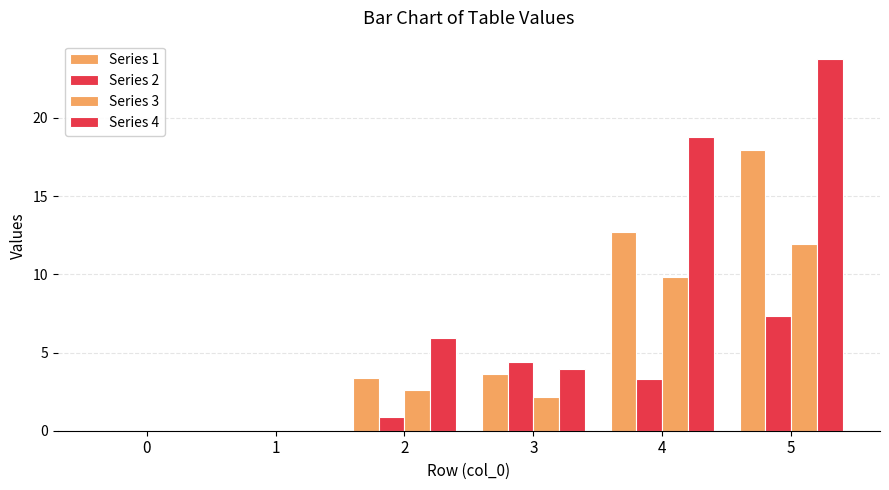

What is the spread (max minus min) of values at 5?

16.4